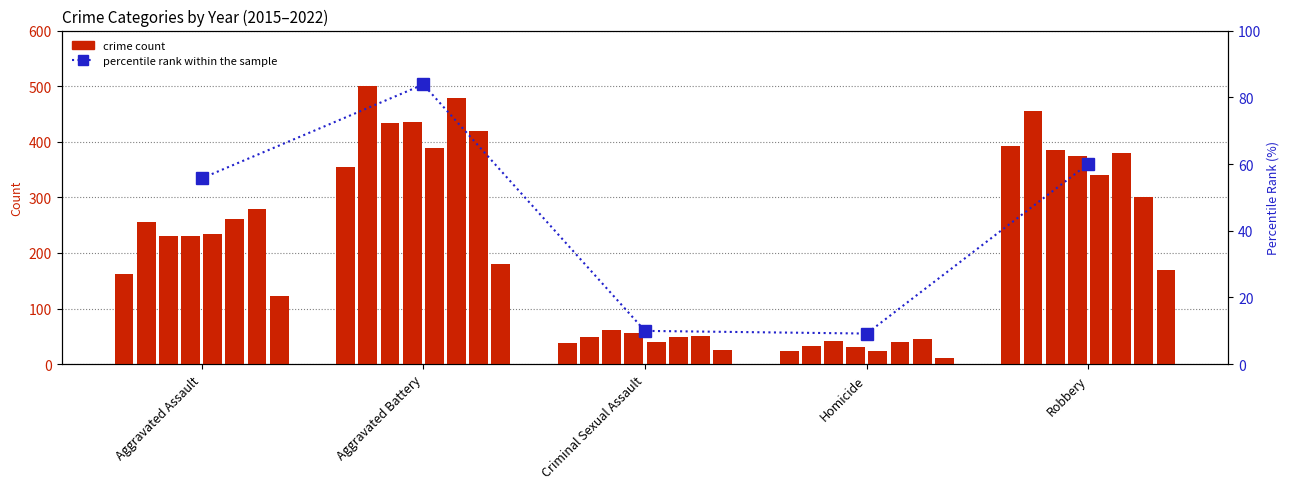

How many values are below 55?

2